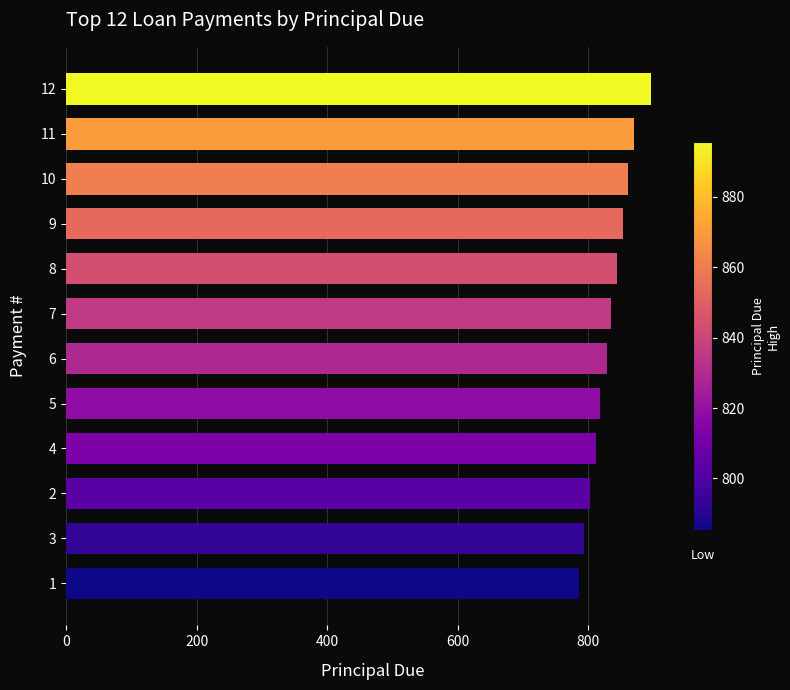

Is it true that the value at 1 is 785.4?

True